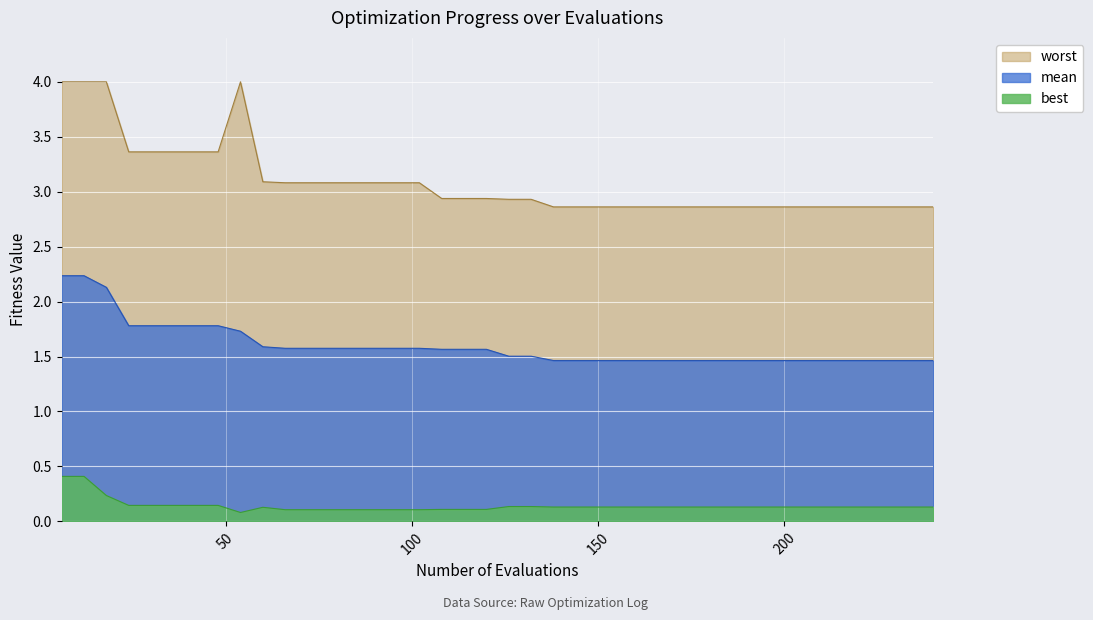

What is the difference between the second highest and minimum values in the mean series?

0.8